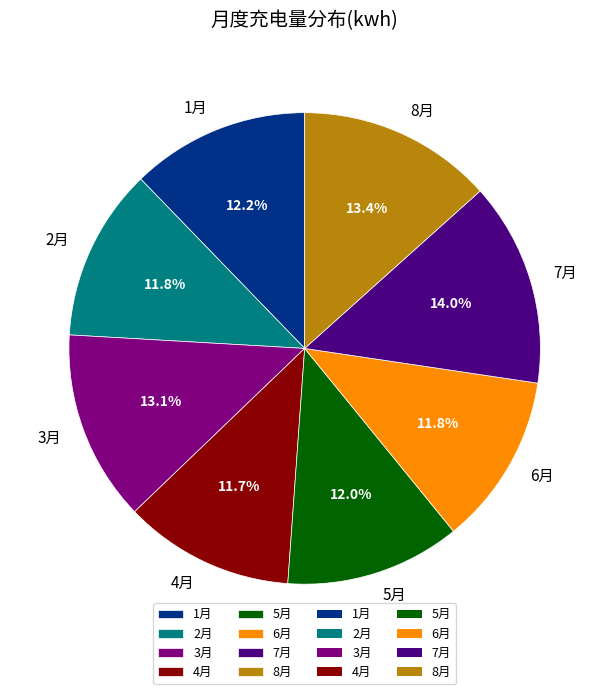

Approximately how many times larger is the value at 7月 compared to 3月?

1.1